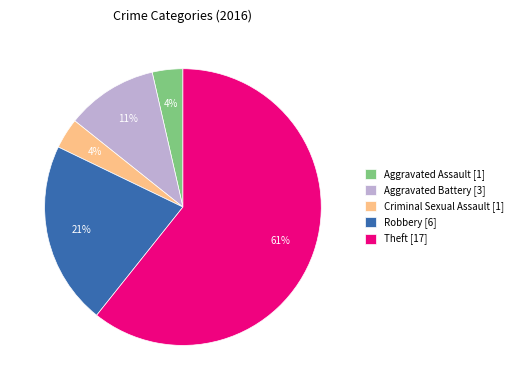

Between Aggravated Battery [3] and Robbery [6], which is larger?

Robbery [6]